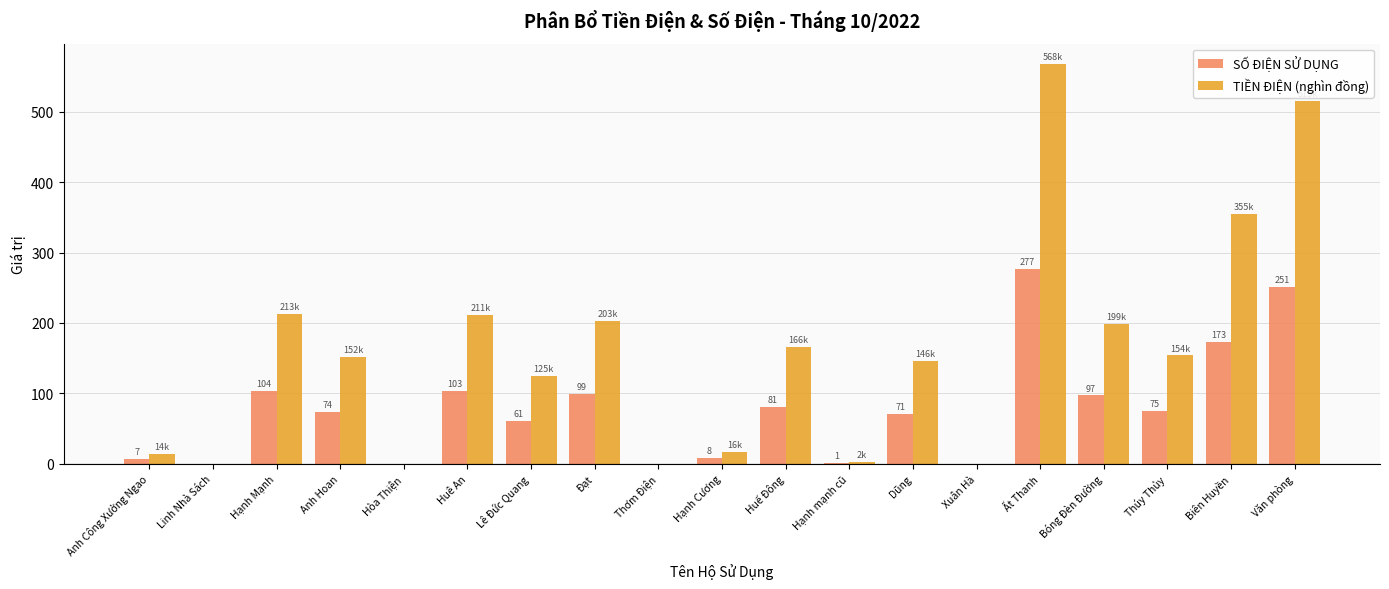

Is it true that SỐ ĐIỆN SỬ DỤNG equals 251.0 at Văn phòng?

True